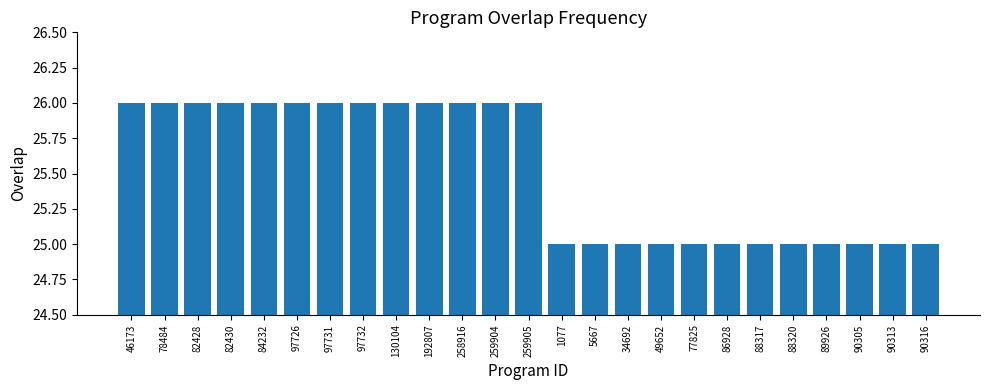

Is it true that the value at 82428 is 34?

False